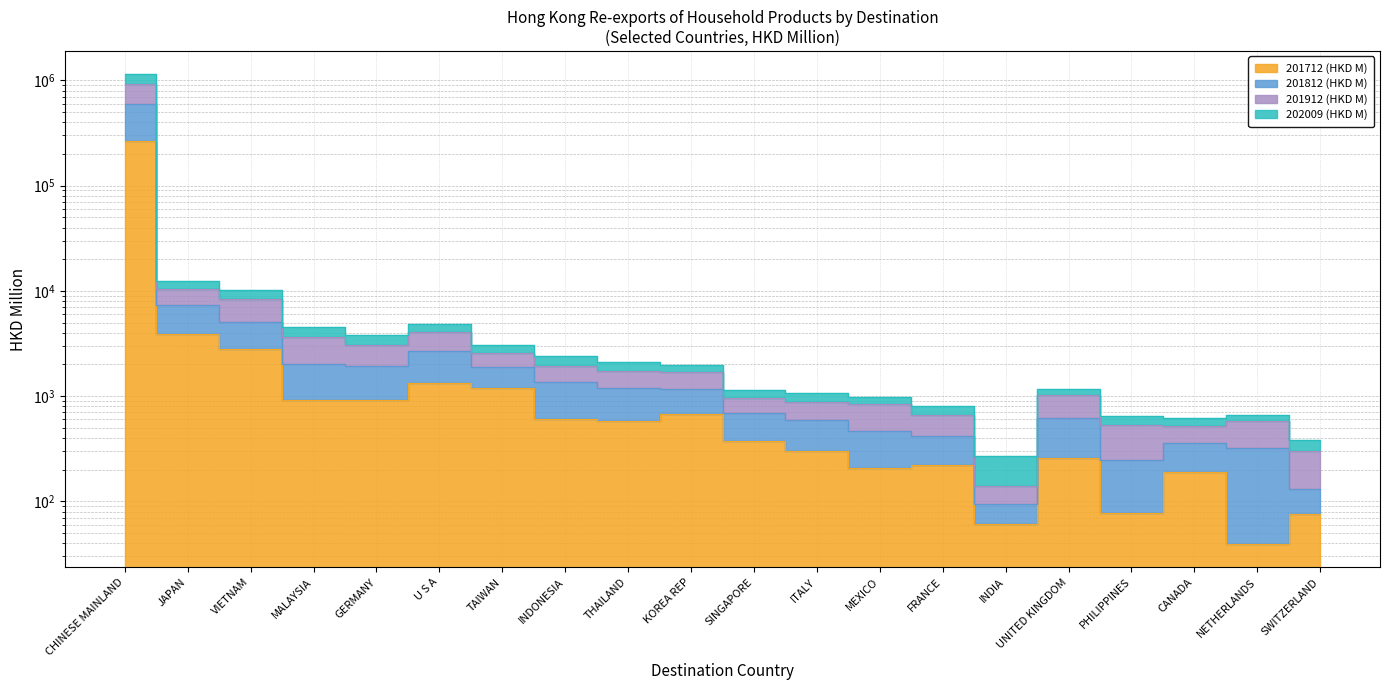

What is the minimum value shown in the chart?

39.6